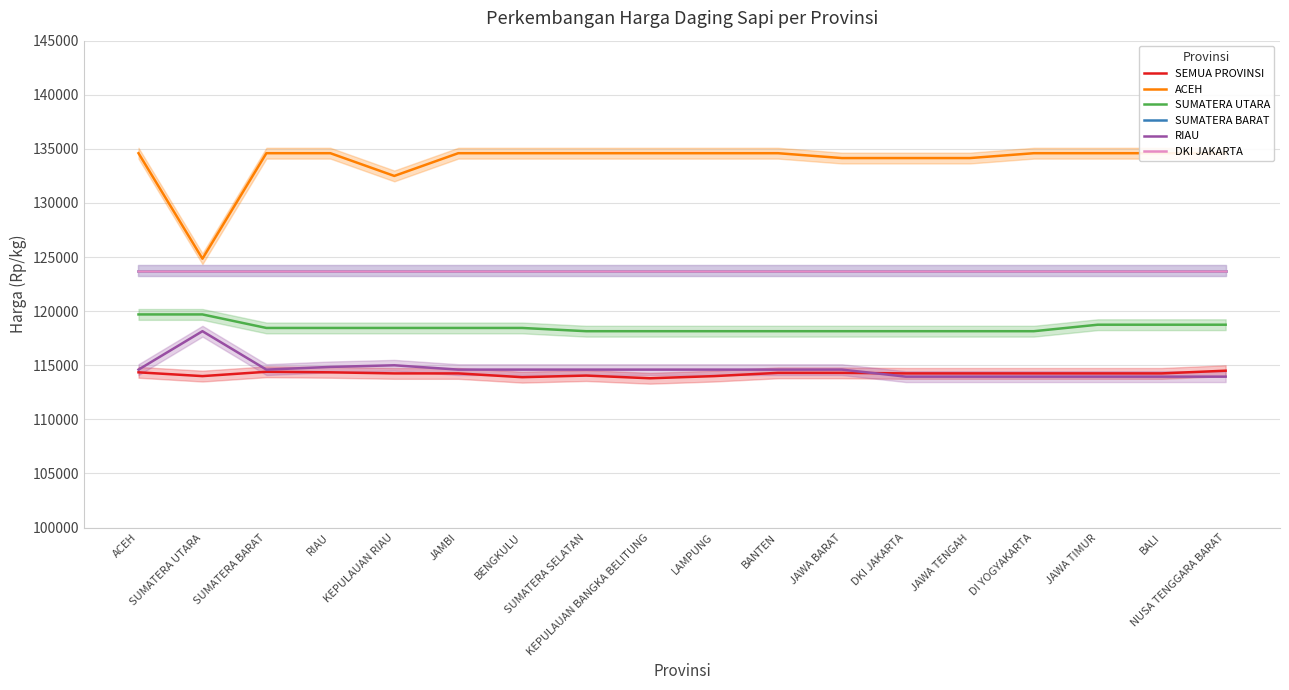

What is the spread (max minus min) of values at ACEH?

20250